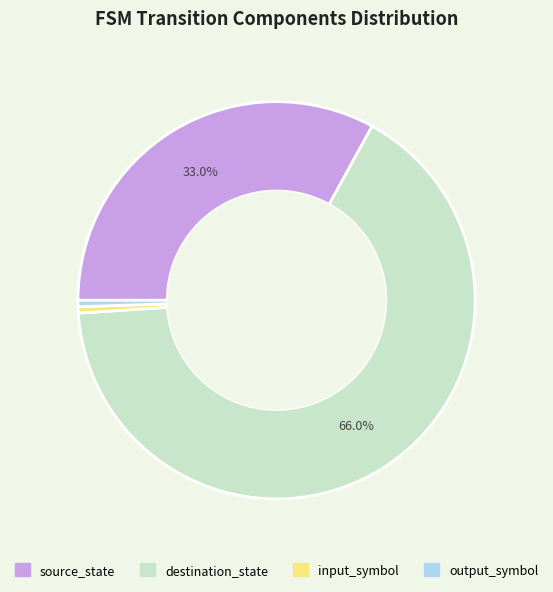

Which category has the biggest portion of the pie?

destination_state